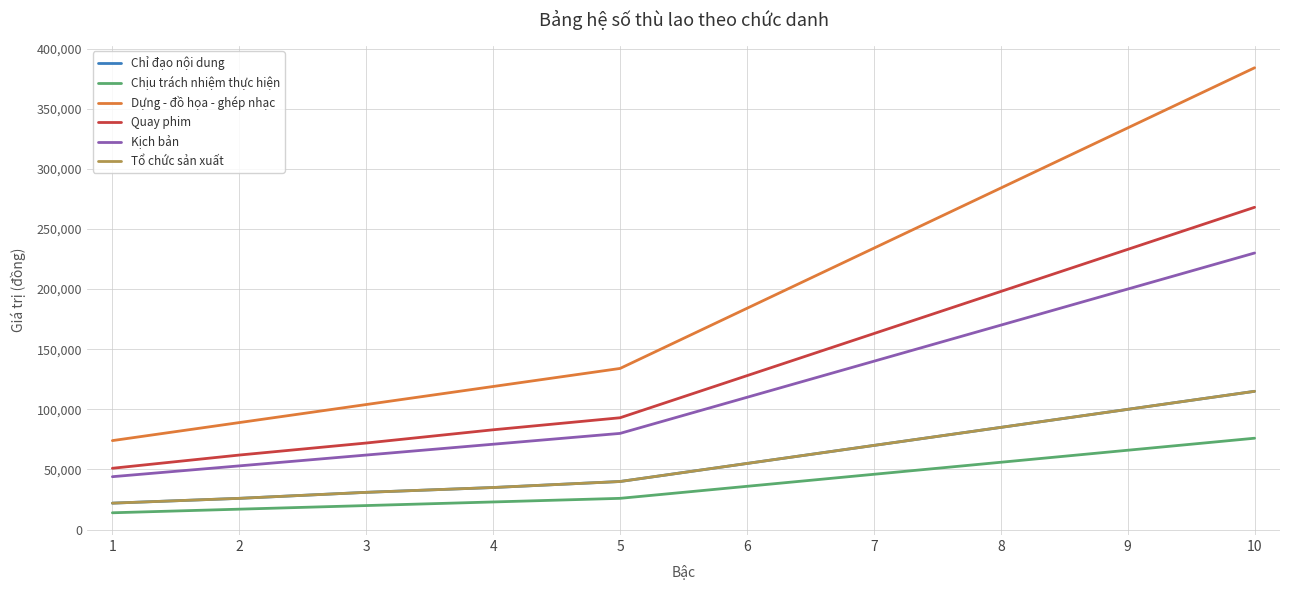

How many lines are shown in the chart?

6